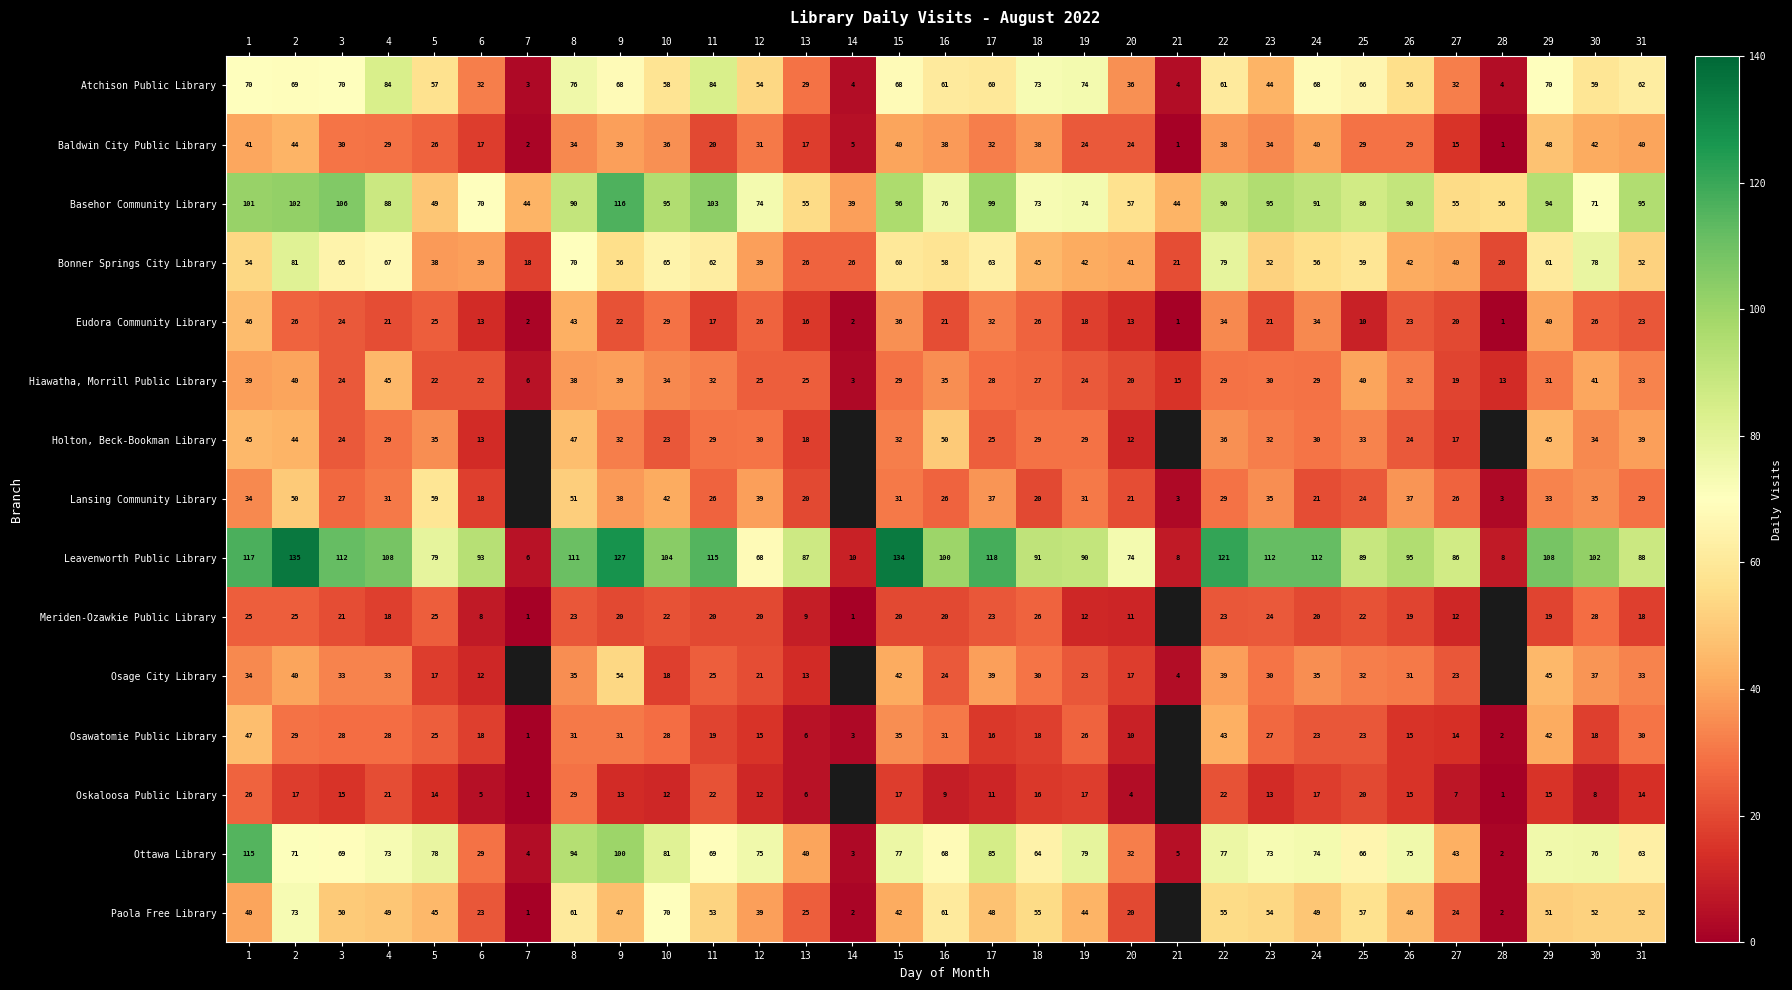

What is the total value across all series at 18?

631.0